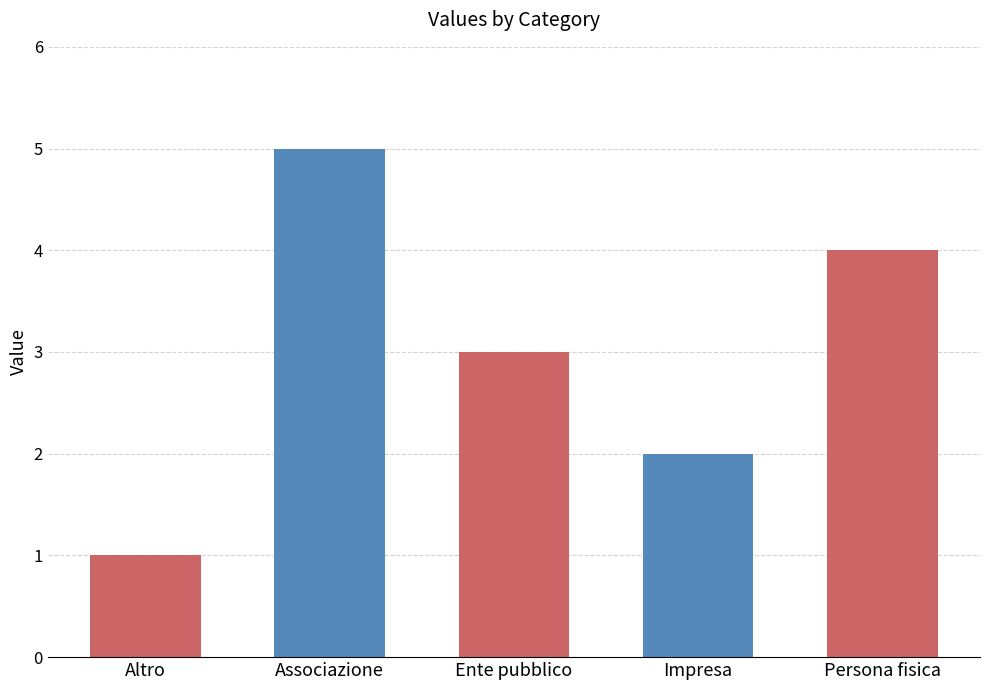

The chart shows a value of 1 at Impresa. True or false?

False